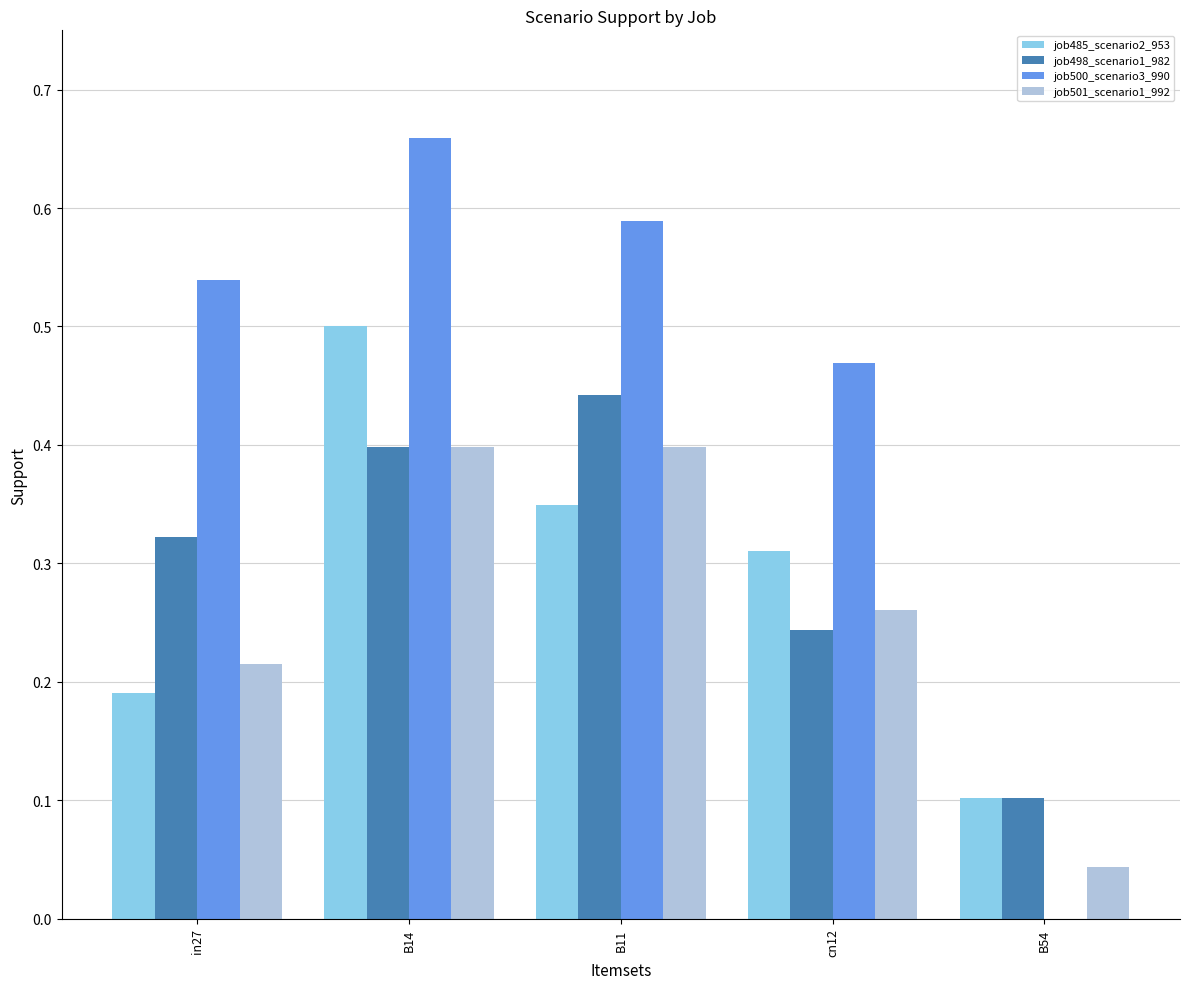

What is the sum of all job501_scenario1_992 values?

1.3